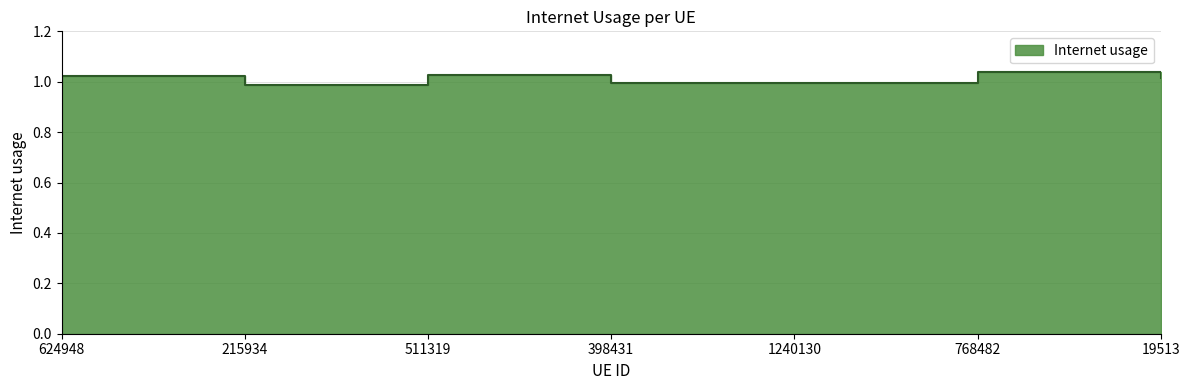

At which category does the data reach its first local peak?

511319